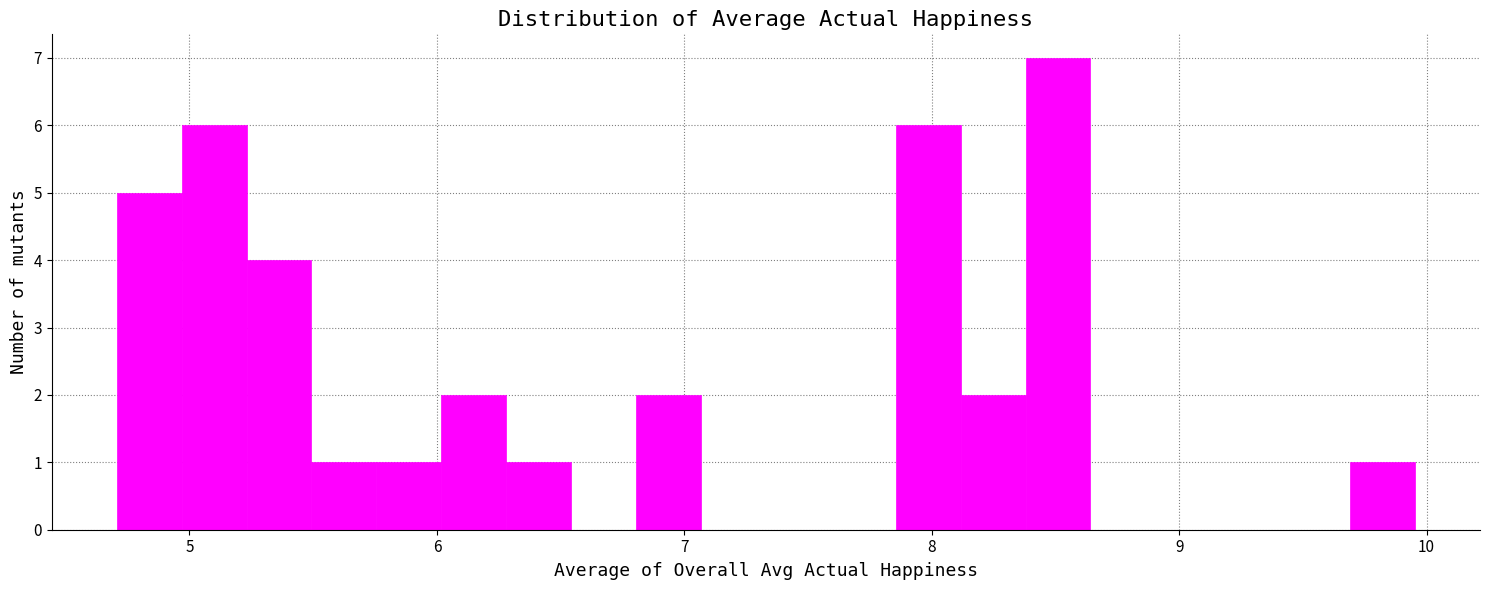

Read against the x-axis, roughly where is the centre of the tallest bar?

8.5